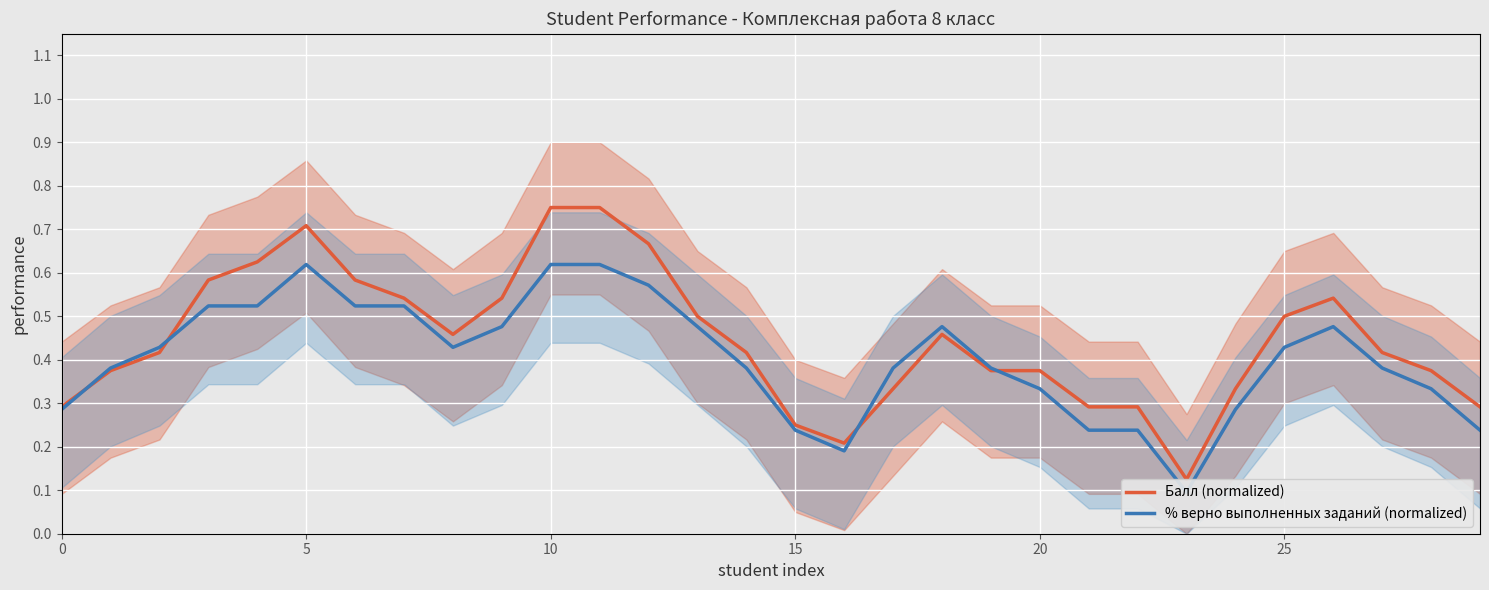

Between 10 and 15, which is larger?

10